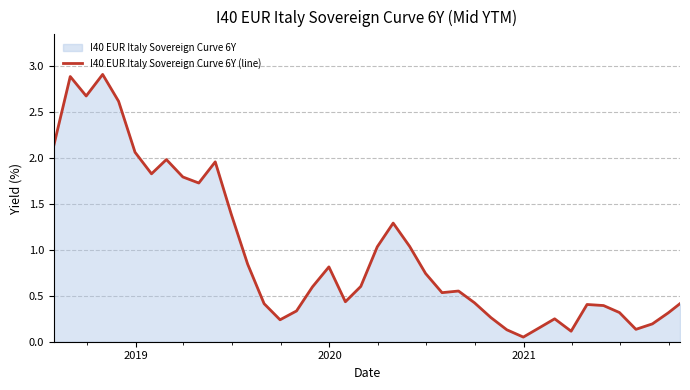

Does the chart display data point markers on the line(s)?

No